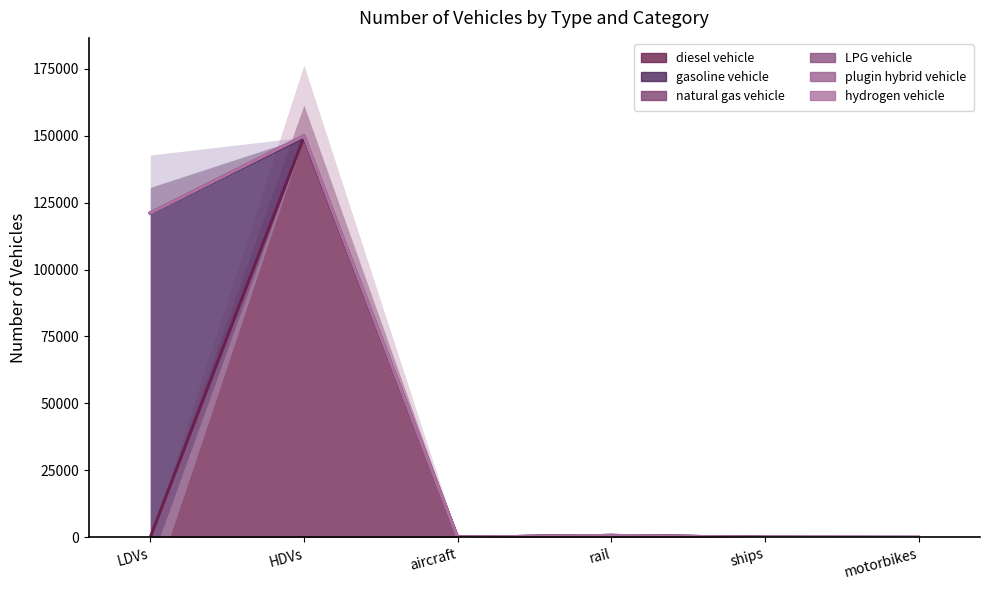

What is the label of the 3rd point from the left?

aircraft